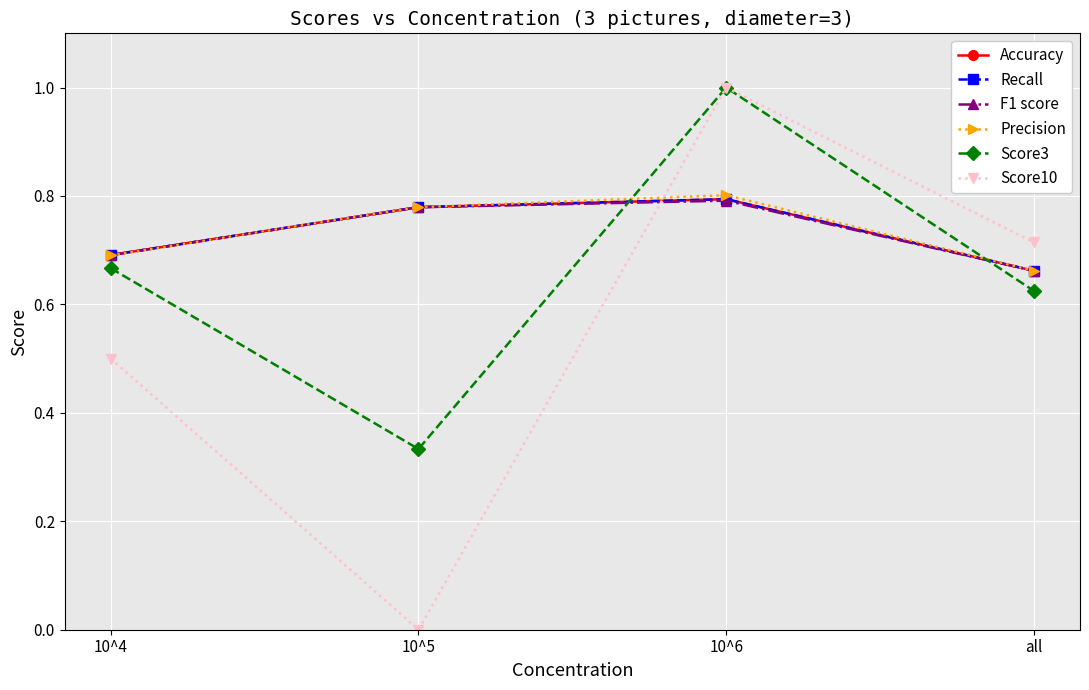

Between which two adjacent categories do Accuracy and Score3 first intersect?

10^5 and 10^6